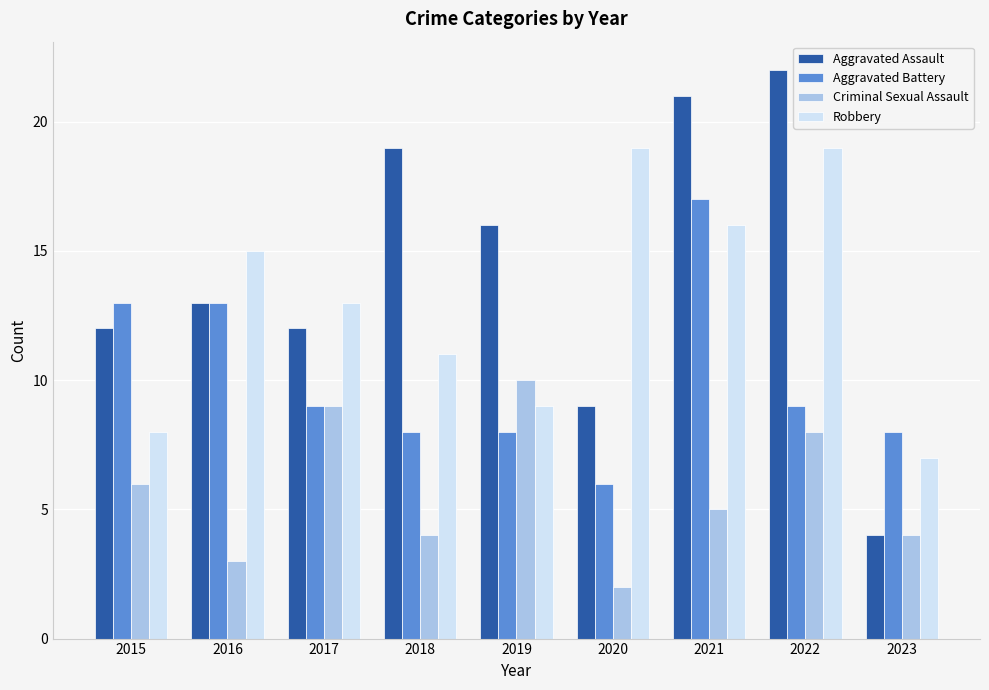

How many groups of bars are there?

9